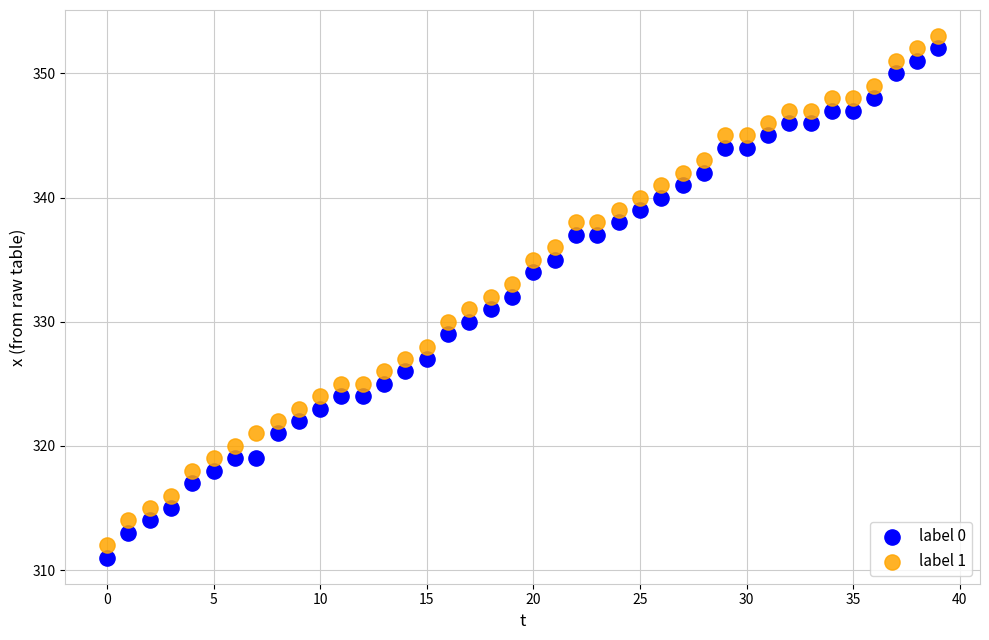

Across all data points, what is the range of Y values (max minus min)?

42